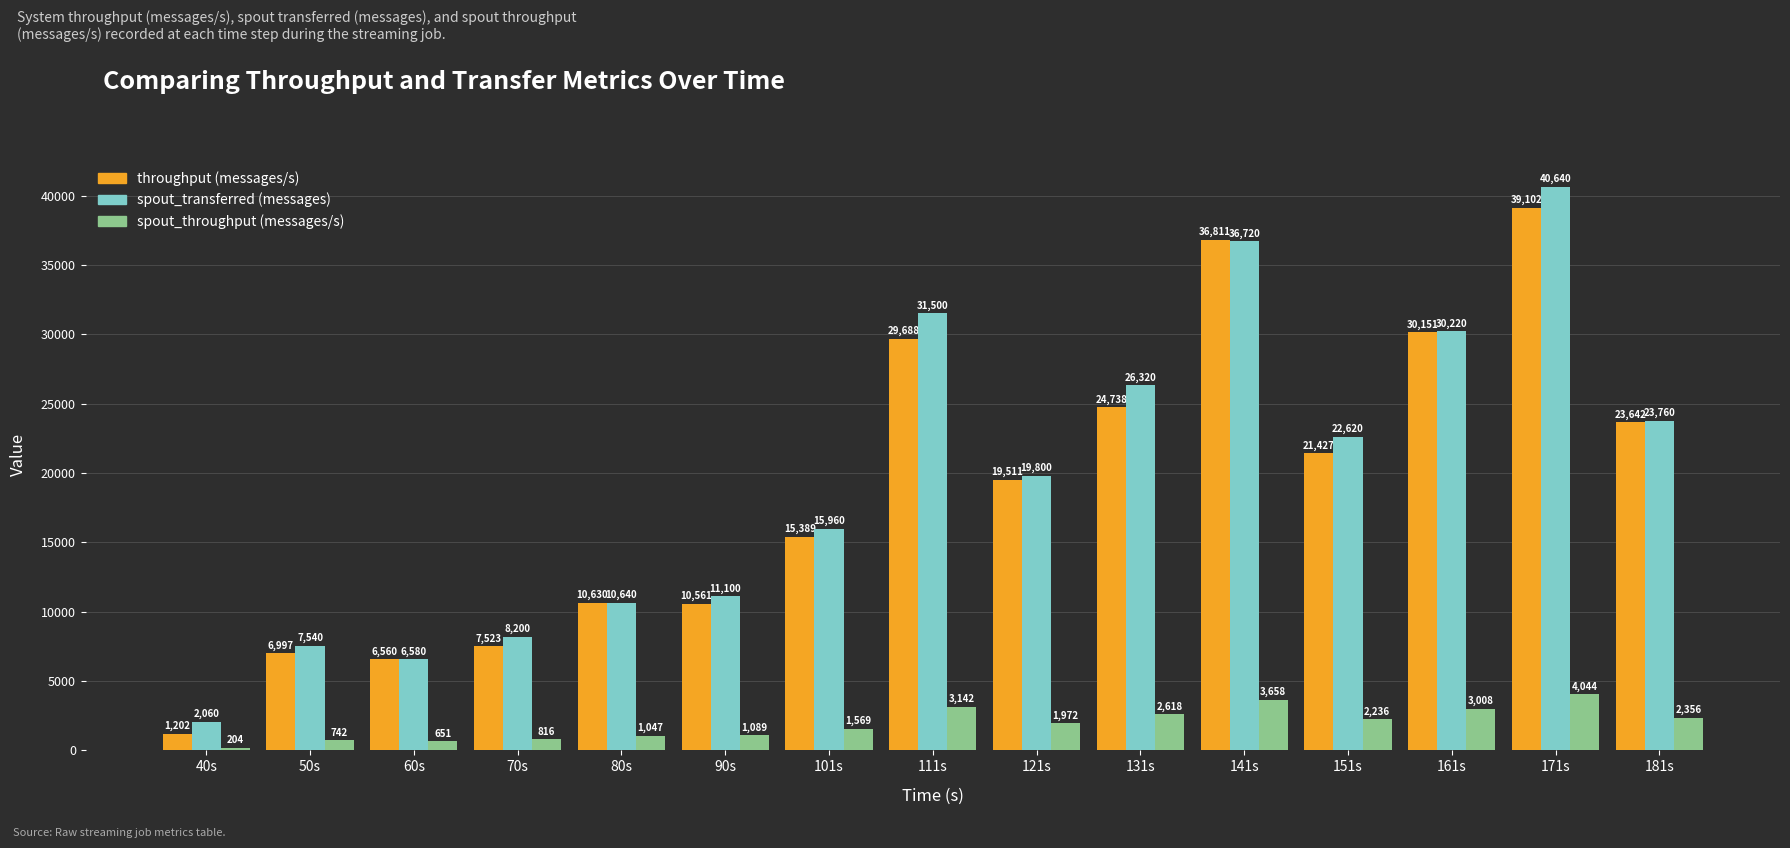

At which label does throughput (messages/s) reach its peak?

171s